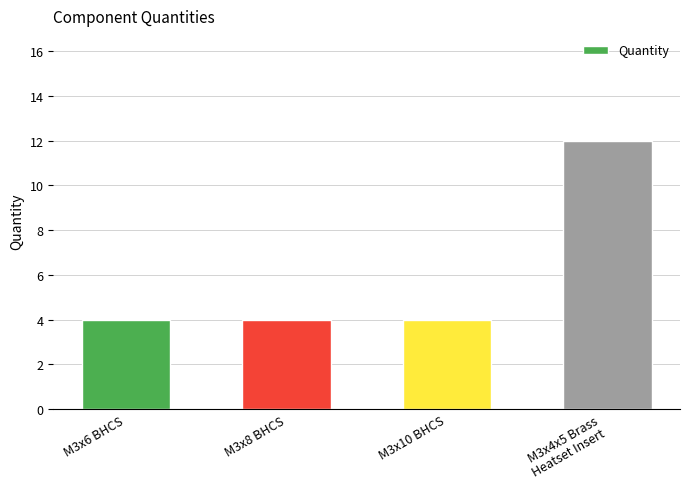

Reading right to left, list all the values displayed in this chart.

M3x4x5 Brass
Heatset Insert=12	M3x10 BHCS=4	M3x8 BHCS=4	M3x6 BHCS=4